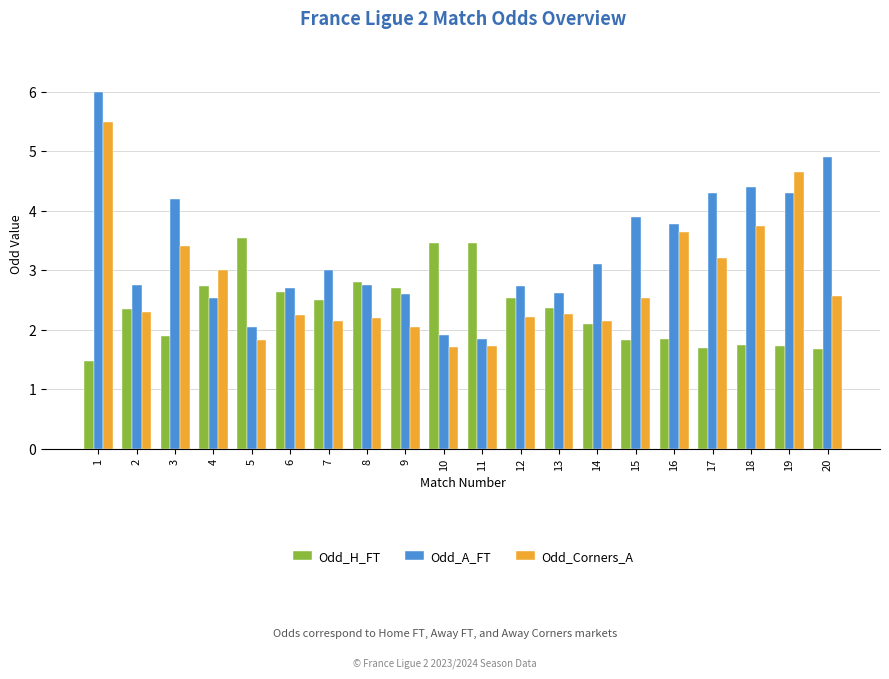

The Odd_A_FT series shows 5.4 at 7. True or false?

False